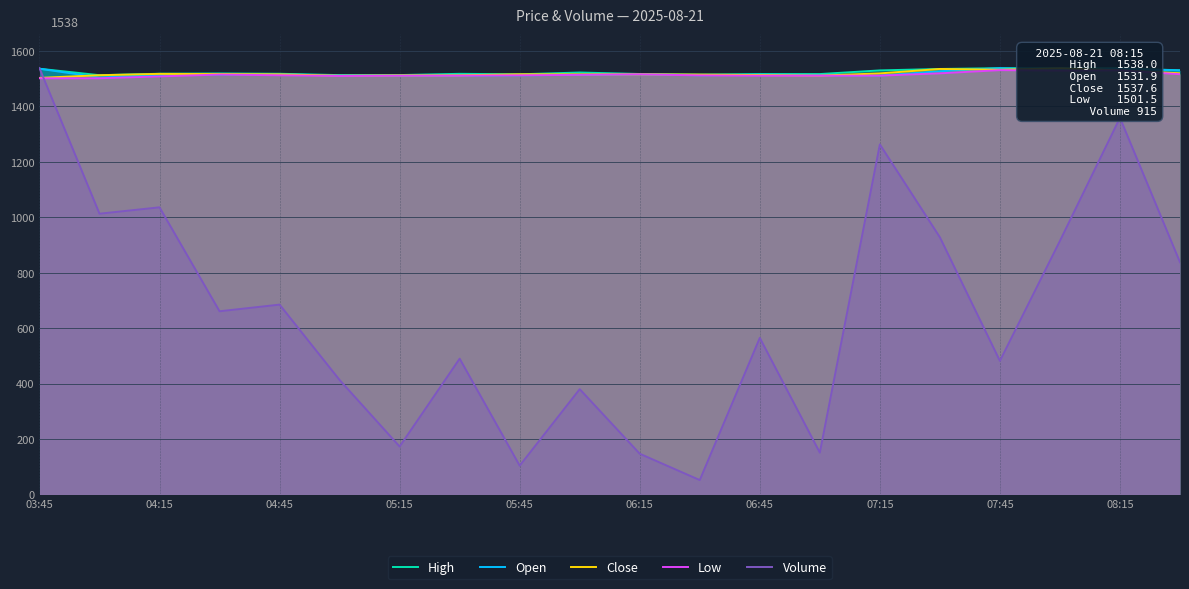

What is the maximum value for Low?

1530.9